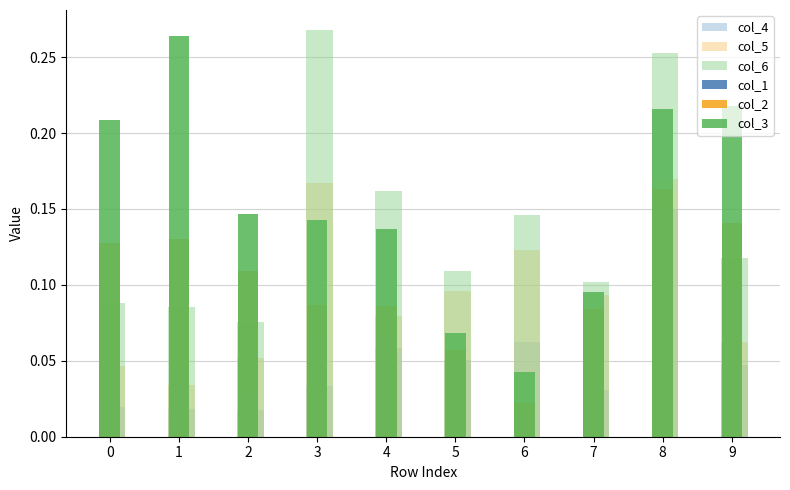

How many series are shown in this chart?

6